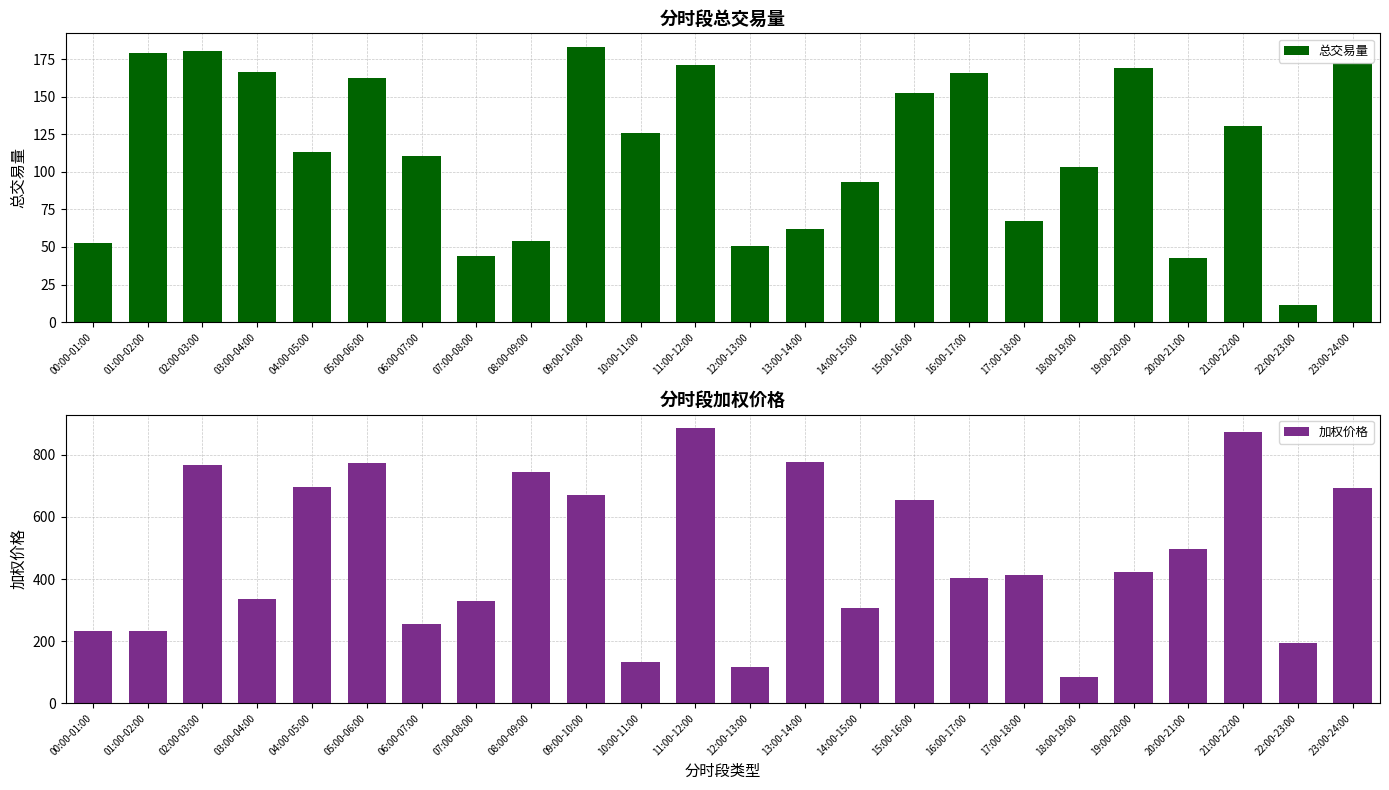

Which series has the largest total across all categories?

加权价格